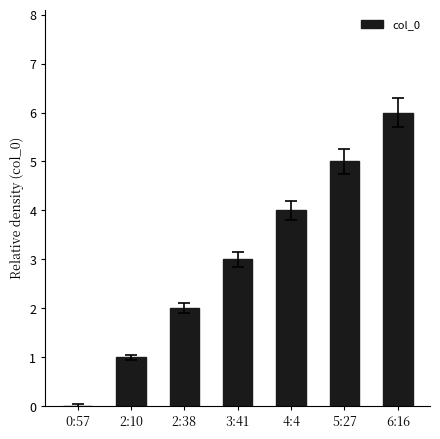

At which category does the chart reach its peak across all series?

6:16